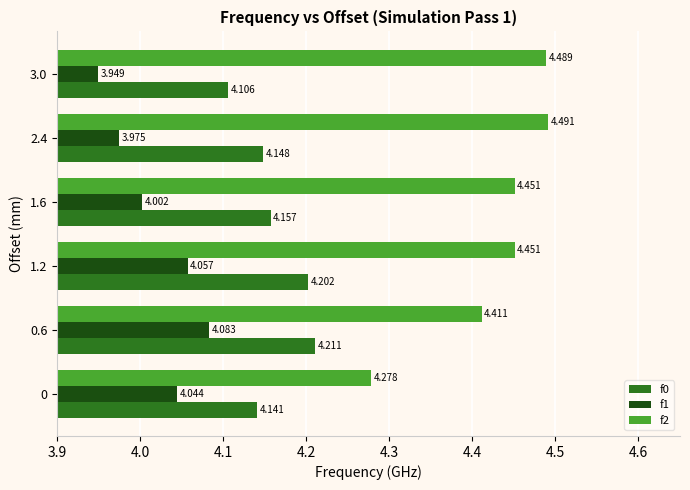

Rank the series by their maximum value, from highest to lowest.

f2, f0, f1